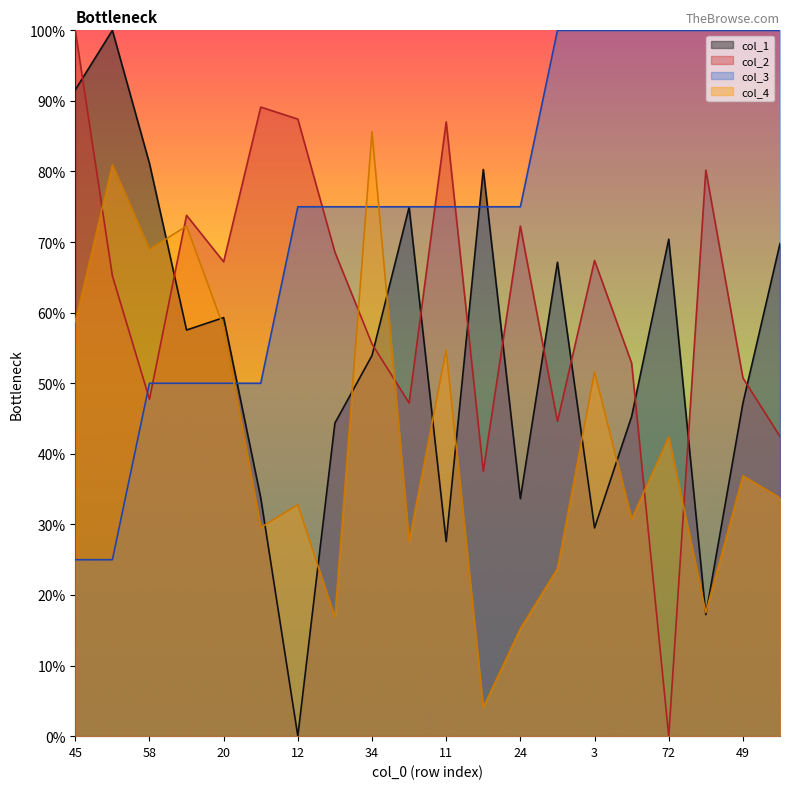

Which category has the lowest value in the col_2 series?

72